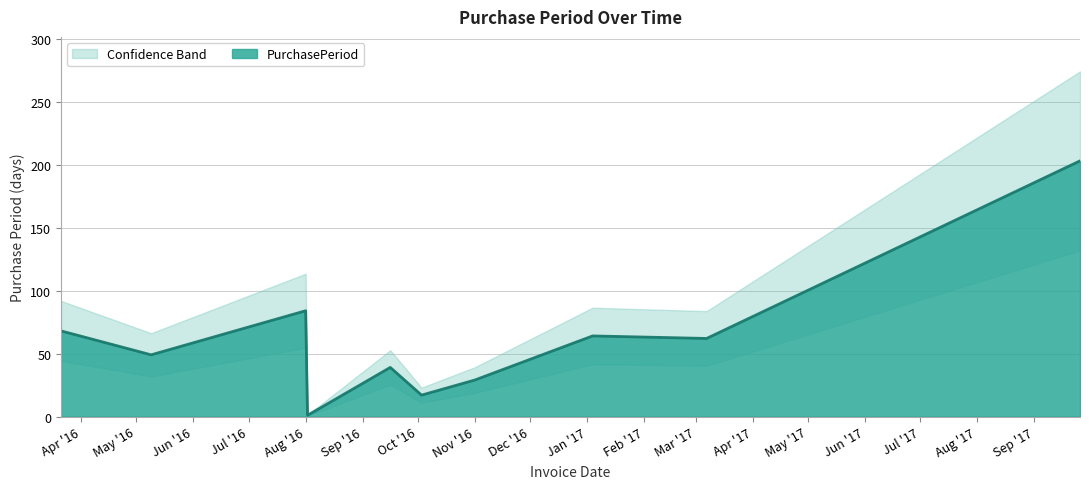

Where is PurchasePeriod nearest to the value 102?

Aug '16